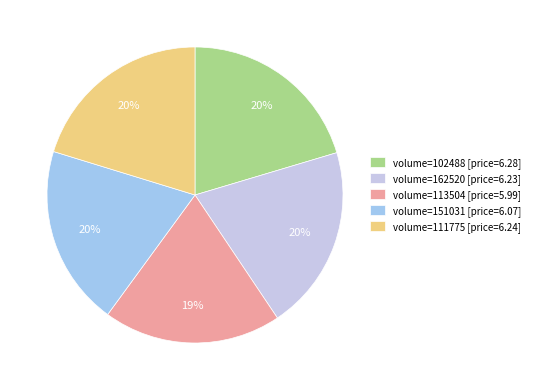

To the nearest percent, what is the difference between the largest and smallest slice percentages?

1%